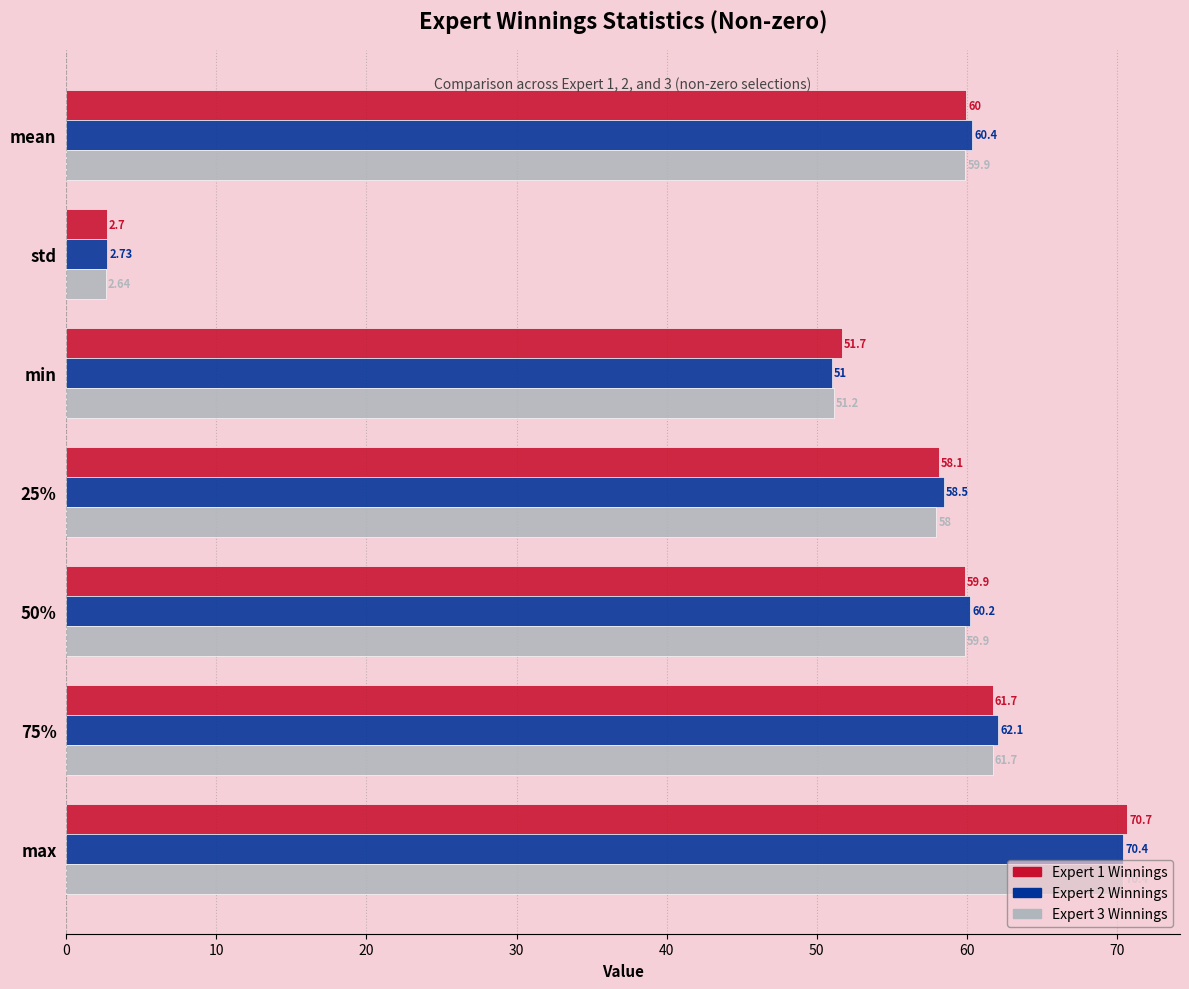

What is the average value of the Expert 1 Winnings series?

52.1